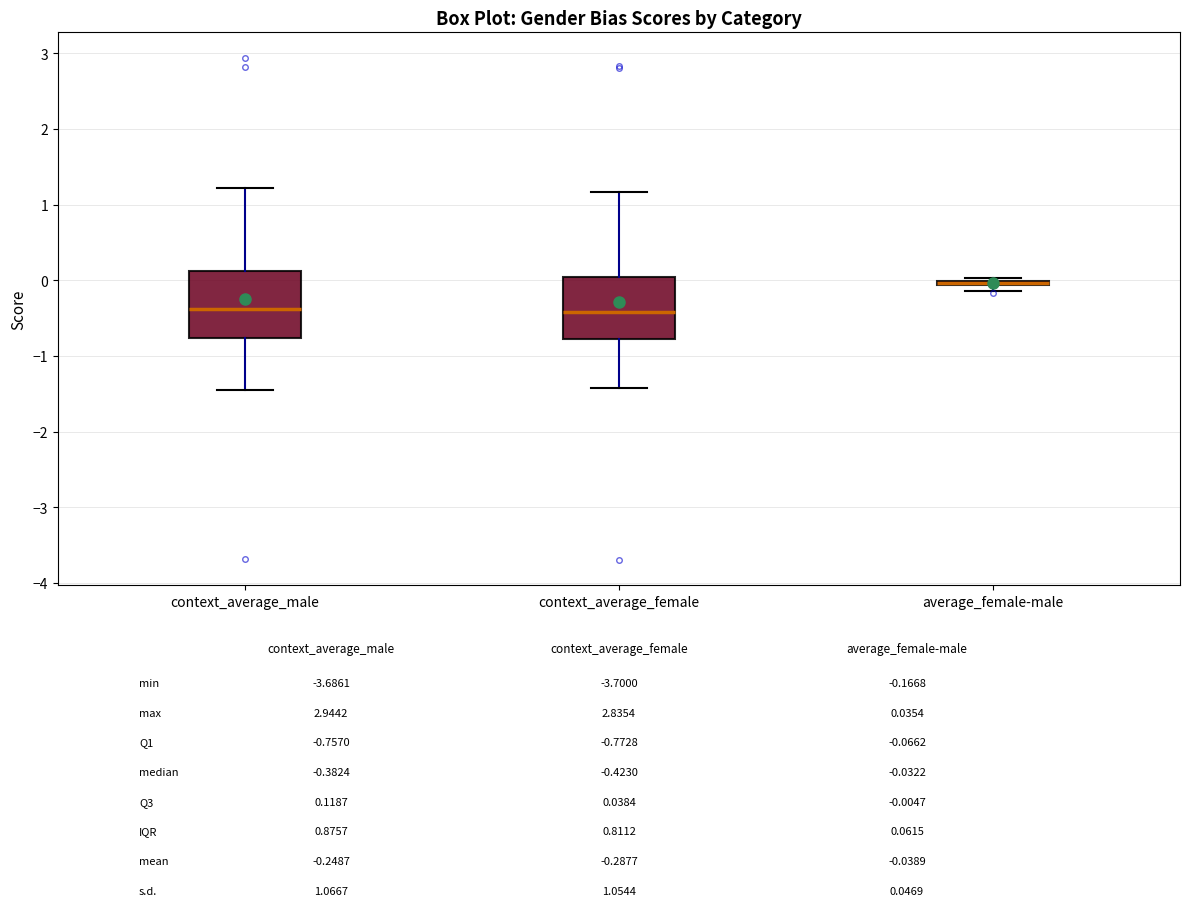

Where does the upper whisker of the box for context_average_female end on the y-axis? The values are not printed on the chart, so give them approximately, as read against the axis.

1.2